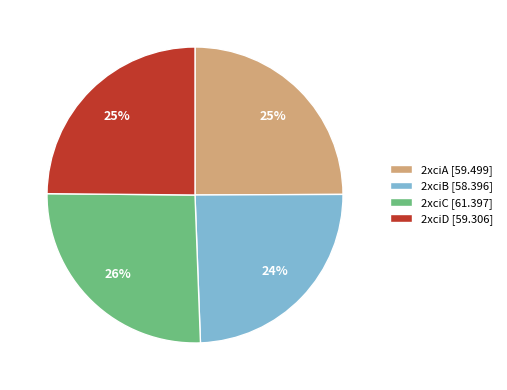

Is 2xciC the majority of the pie?

No